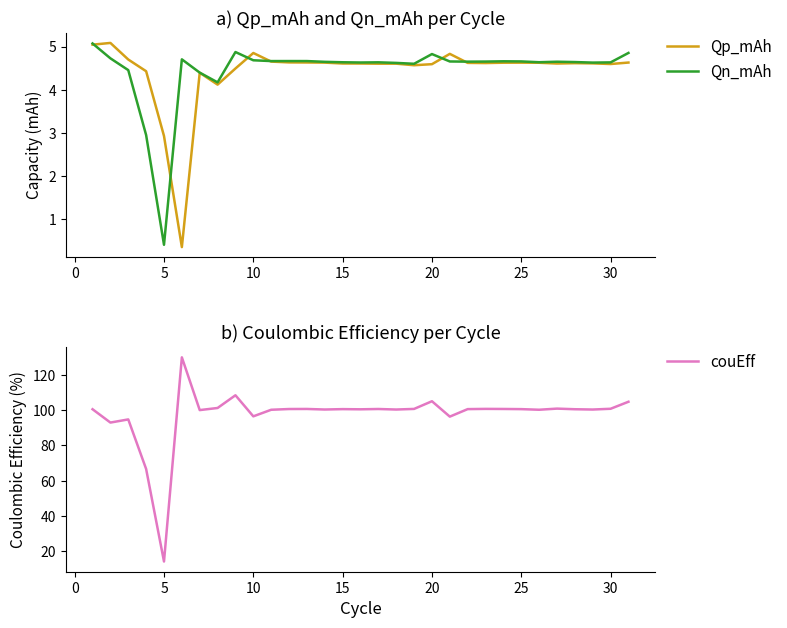

Is it true that Qp_mAh equals 1.0 at 5?

False